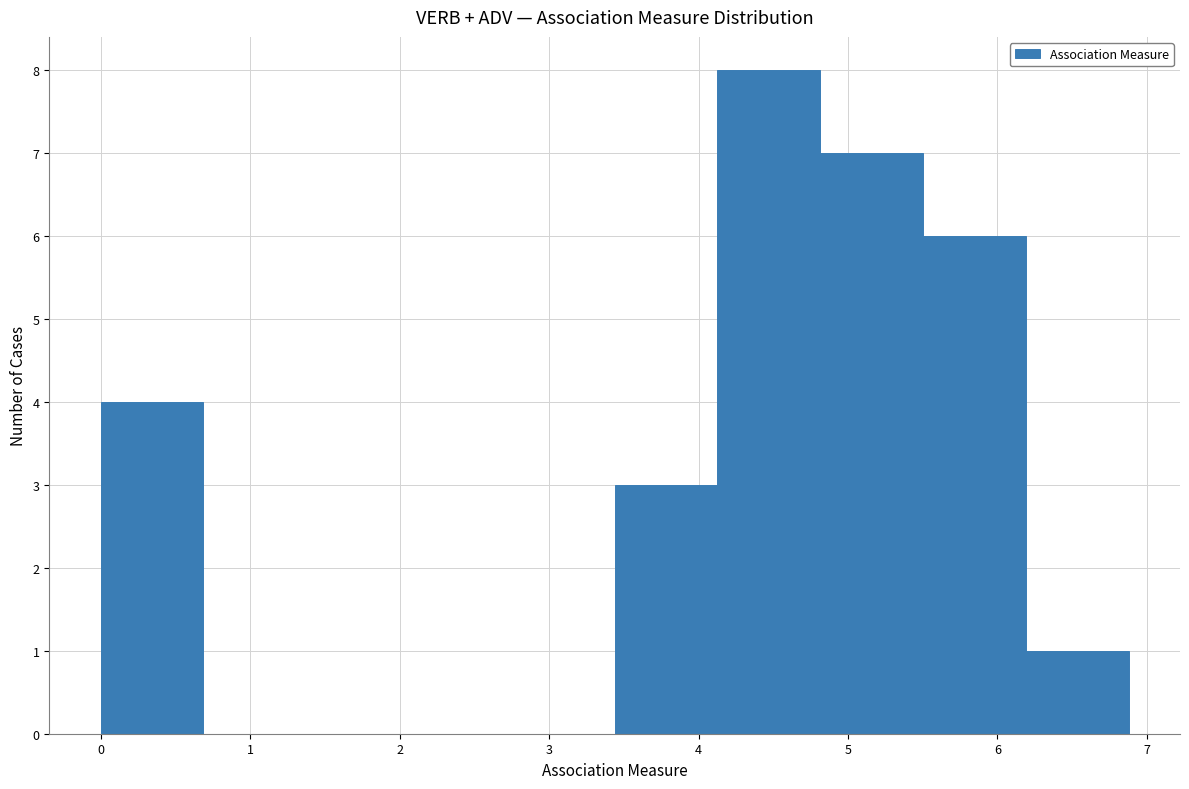

Reading left to right, transcribe this chart: for each bar, give the range it covers on the x-axis and its height. Neither the bar edges nor the heights are printed on the chart, so give them approximately, as read against the axes.

0.0 to 0.7: 4
0.7 to 1.4: 0
1.4 to 2.1: 0
2.1 to 2.8: 0
2.8 to 3.4: 0
3.4 to 4.1: 3
4.1 to 4.8: 8
4.8 to 5.5: 7
5.5 to 6.2: 6
6.2 to 6.9: 1